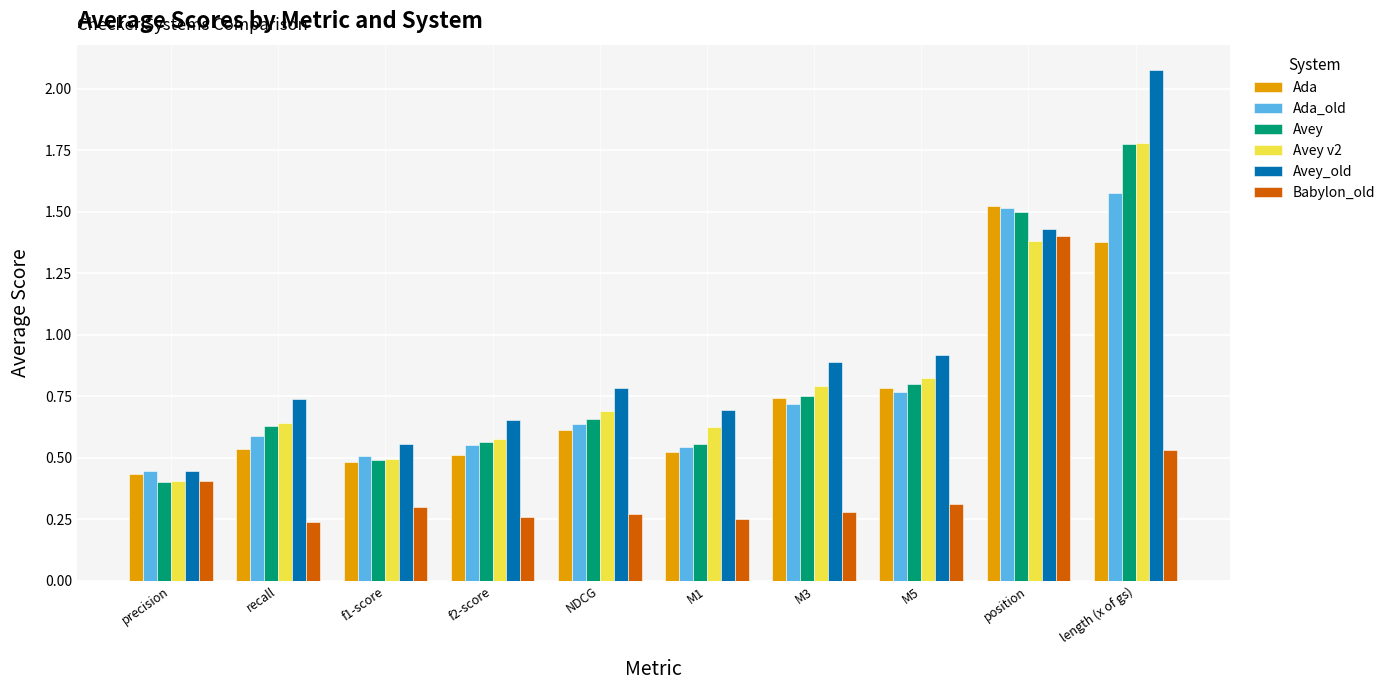

What position from the right is M3?

4